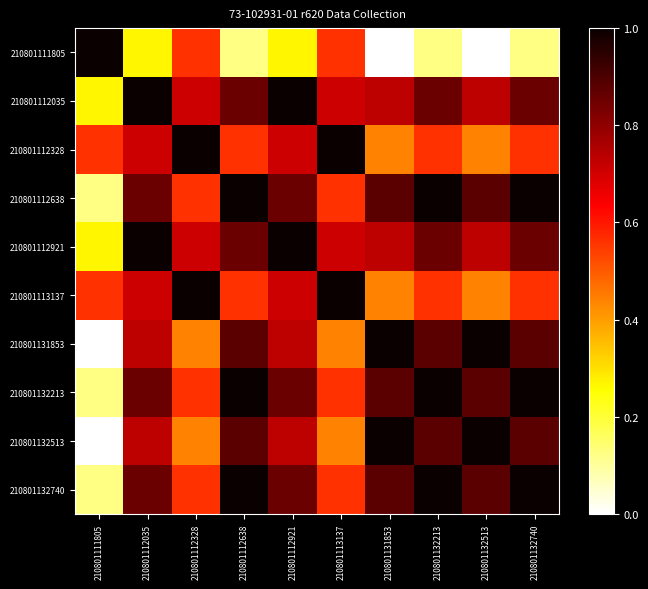

At which category is the sum across all series the highest?

210801112035